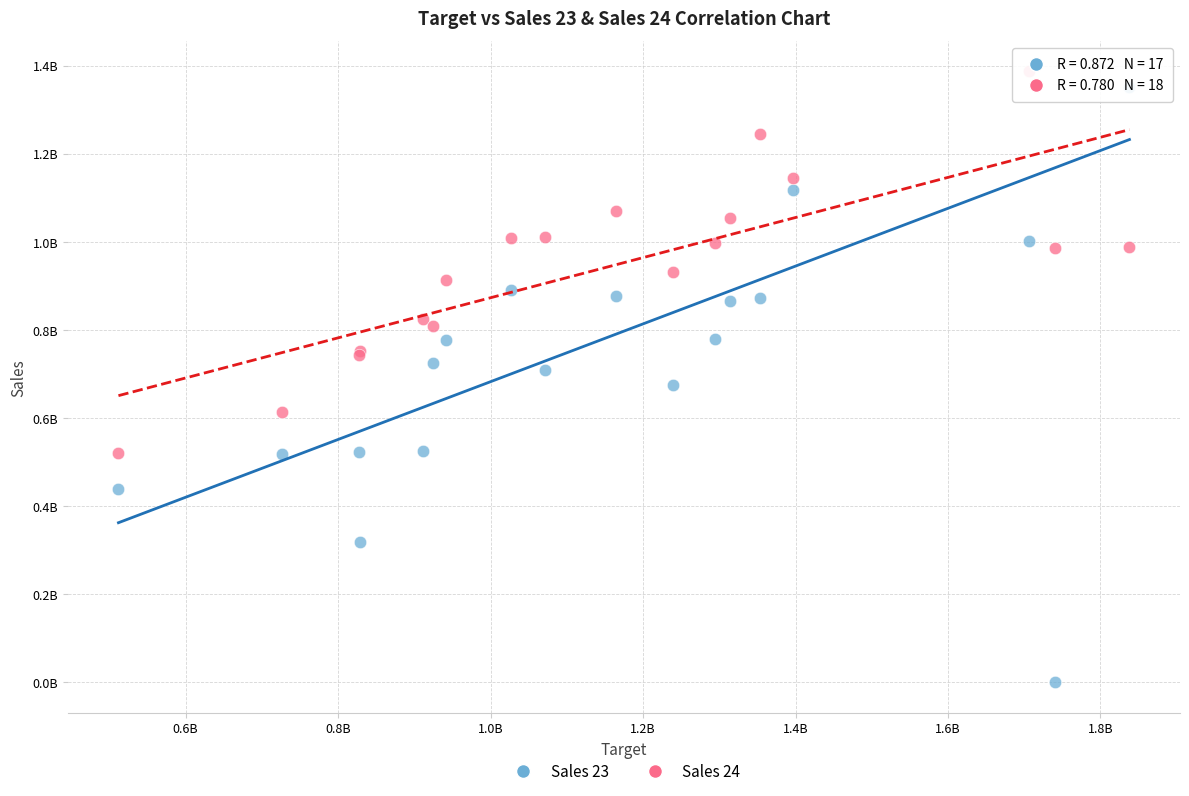

Which series has the widest spread of Y values?

Sales 23